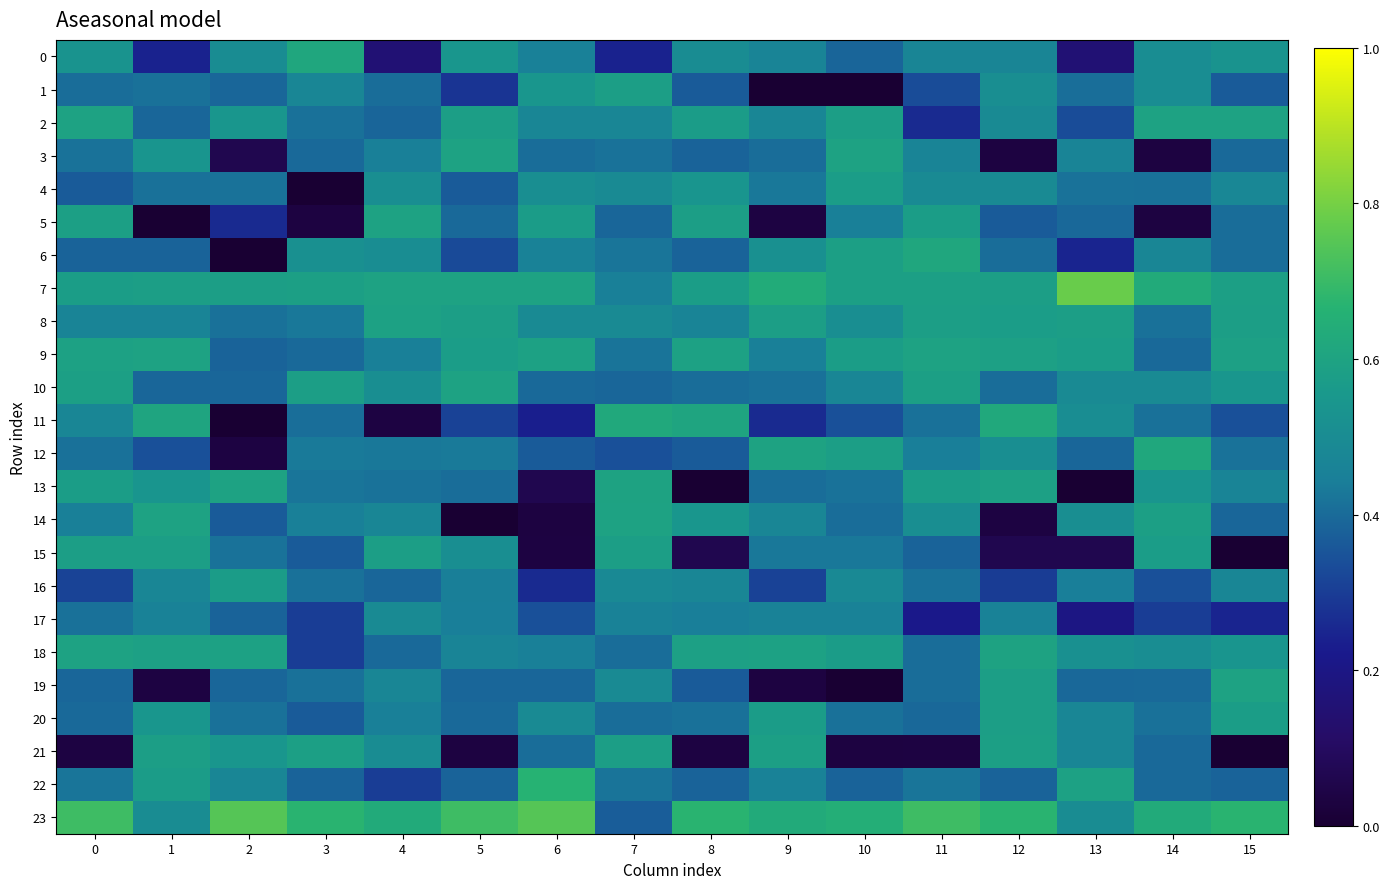

At how many categories does at least one series exceed 0?

16